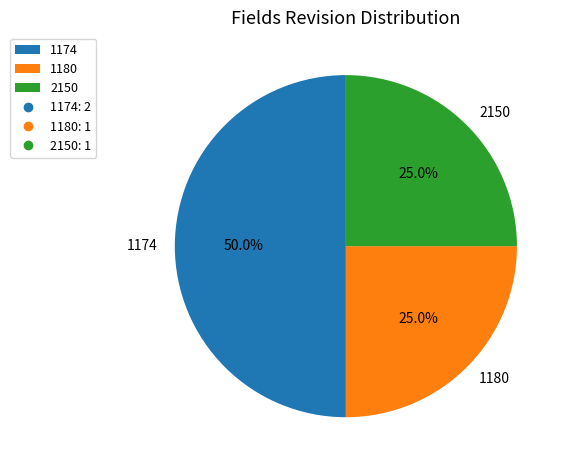

To the nearest percent, what percentage of the pie is 2150?

25%